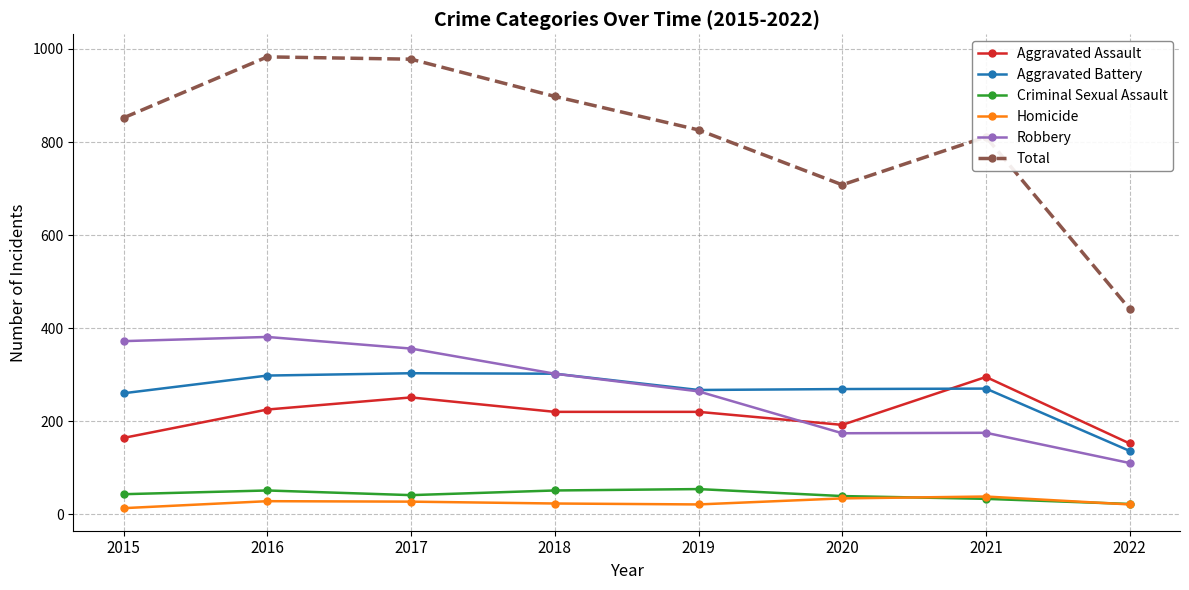

True or false: Total and Robbery cross at least once.

False